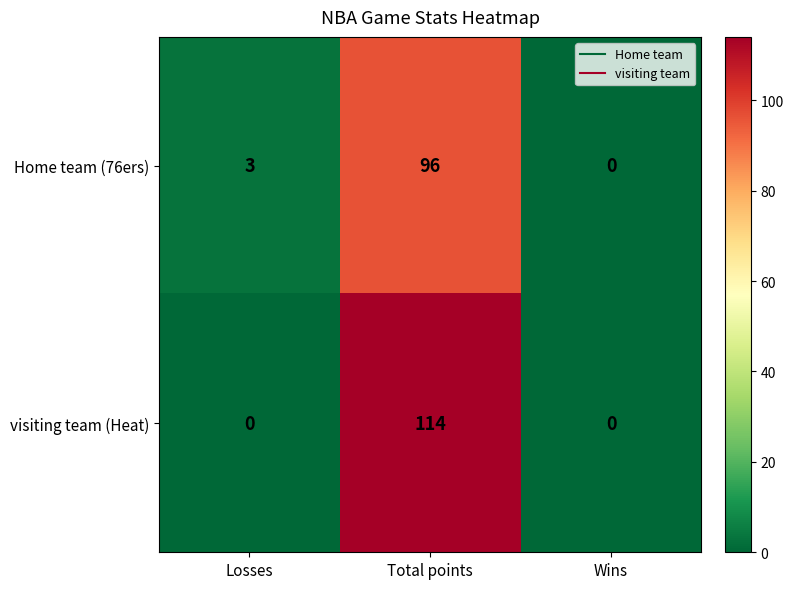

What is the difference between the visiting team (Heat) values at Wins and Total points?

114